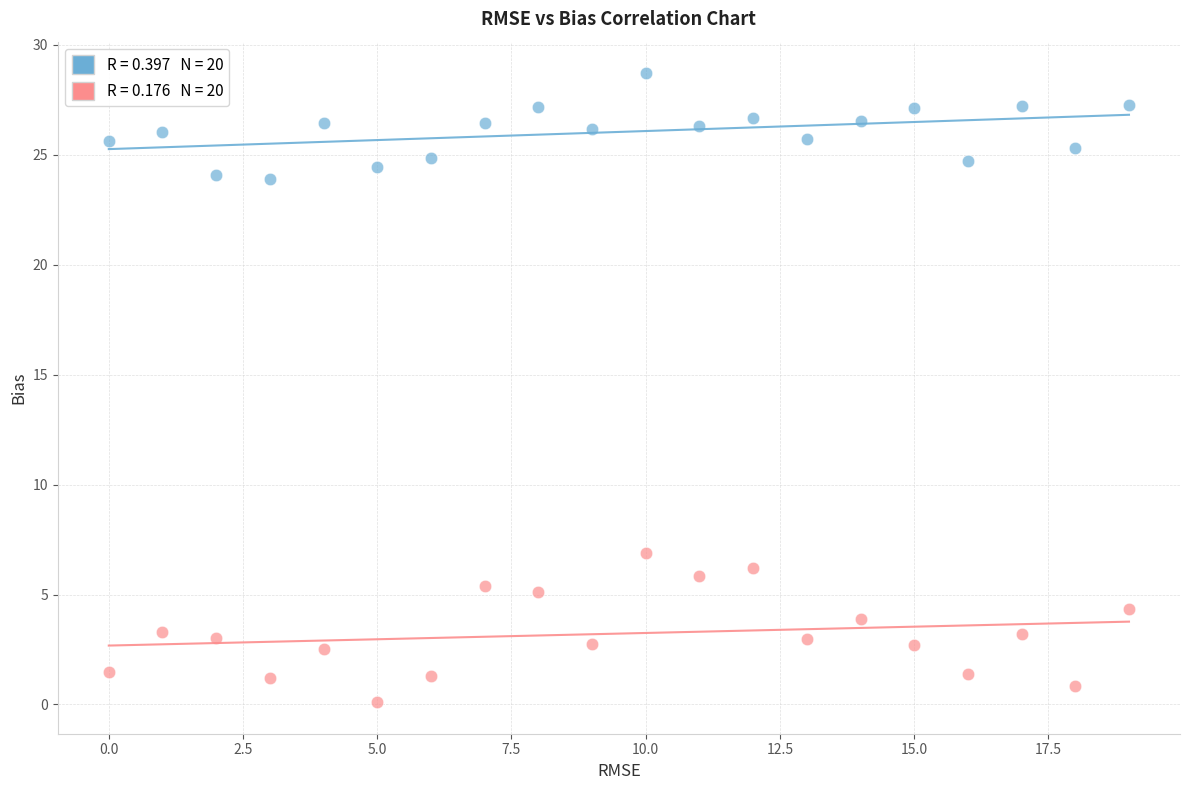

Across all data points, what is the range of Y values (max minus min)?

28.6